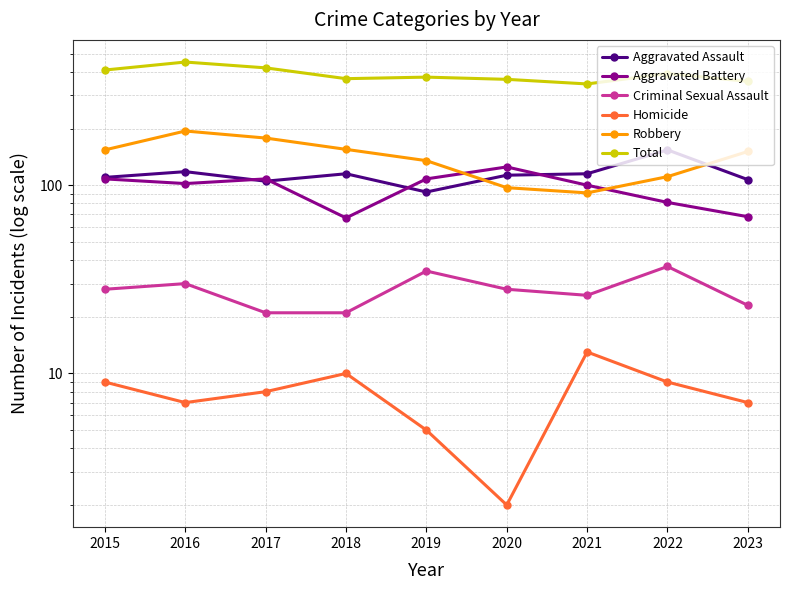

Is the value of Aggravated Battery at 2022 greater than the value of Aggravated Assault at 2021?

No